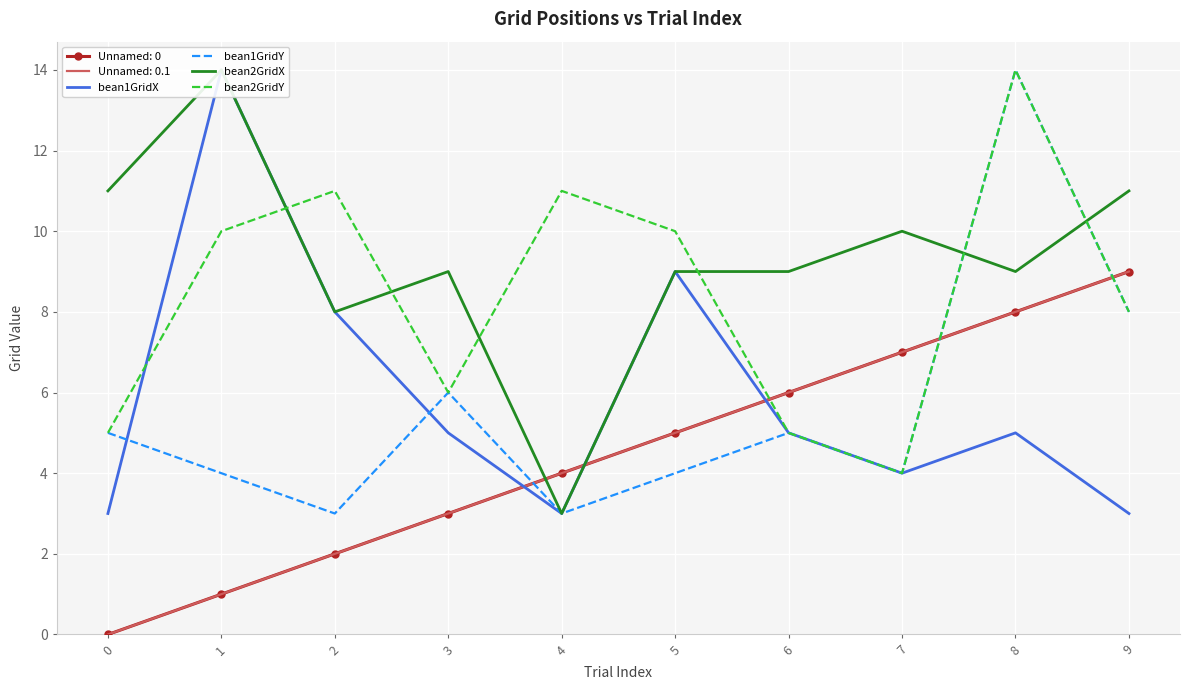

What is the spread (max minus min) of values at 8?

9